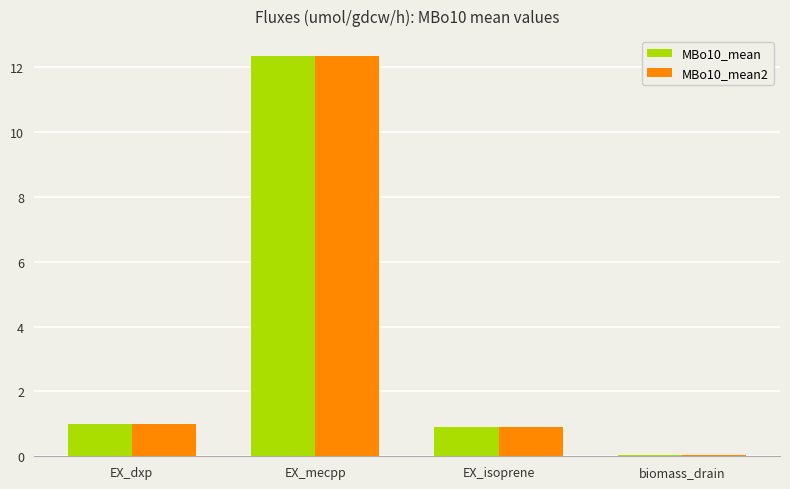

Which label corresponds to the smallest value in the chart?

biomass_drain